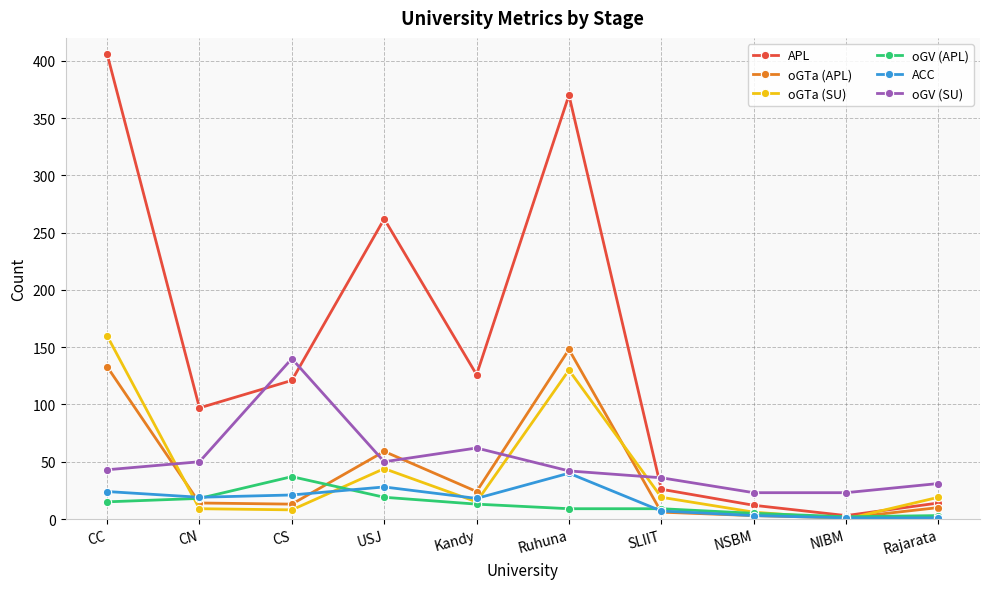

Rank the series at USJ from highest to lowest value.

APL, oGTa (APL), oGV (SU), oGTa (SU), ACC, oGV (APL)